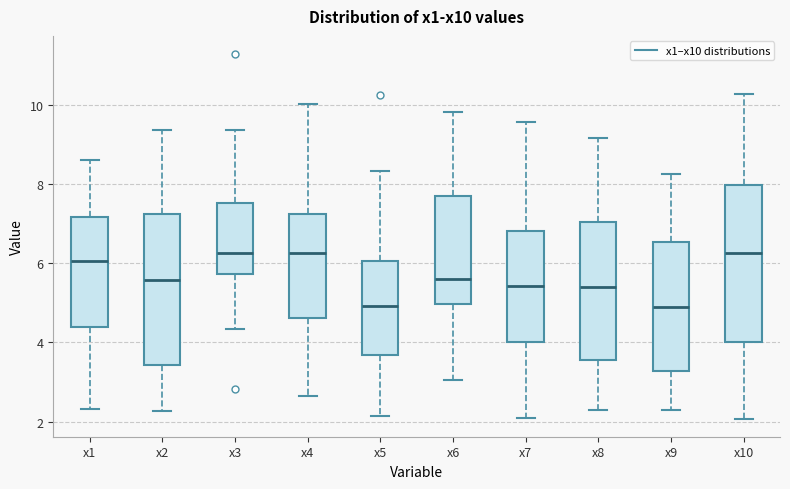

Reading left to right, transcribe this box plot: for each box, give where its median line is, the range the box spans, and where its two whiskers end, as read against the y-axis. The values are not printed on the chart, so give them approximately, as read against the axis.

x1: median 6.0, box 4.4 to 7.2, whiskers 2.4 to 8.6
x2: median 5.6, box 3.4 to 7.2, whiskers 2.2 to 9.4
x3: median 6.2, box 5.8 to 7.6, whiskers 4.4 to 9.4
x4: median 6.2, box 4.6 to 7.2, whiskers 2.6 to 10.0
x5: median 5.0, box 3.6 to 6.0, whiskers 2.2 to 8.4
x6: median 5.6, box 5.0 to 7.8, whiskers 3.0 to 9.8
x7: median 5.4, box 4.0 to 6.8, whiskers 2.0 to 9.6
x8: median 5.4, box 3.6 to 7.0, whiskers 2.2 to 9.2
x9: median 4.8, box 3.2 to 6.6, whiskers 2.2 to 8.2
x10: median 6.2, box 4.0 to 8.0, whiskers 2.0 to 10.2